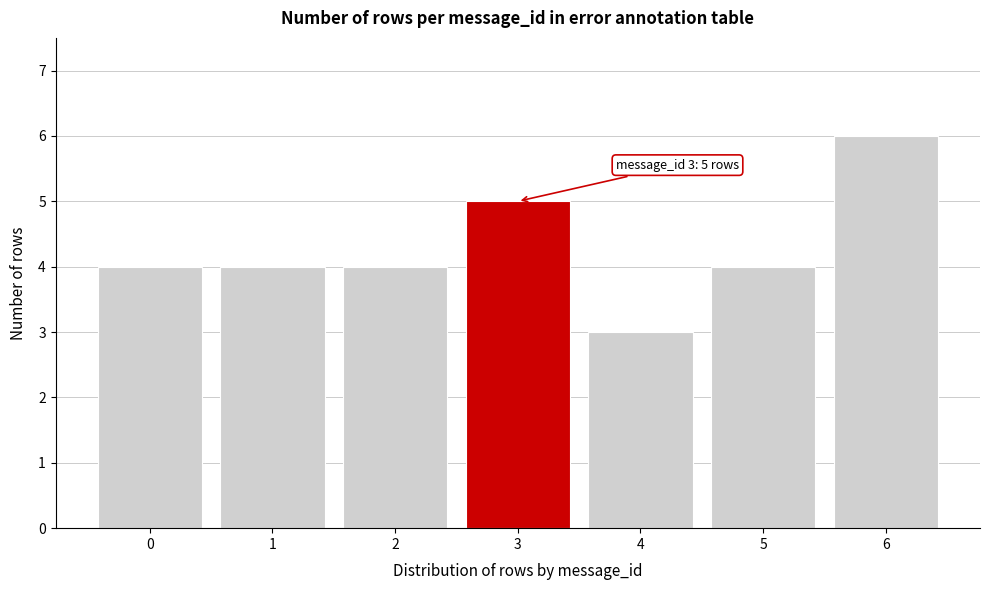

Reading left to right, transcribe all the data shown in this chart.

0=4	1=4	2=4	3=5	4=3	5=4	6=6